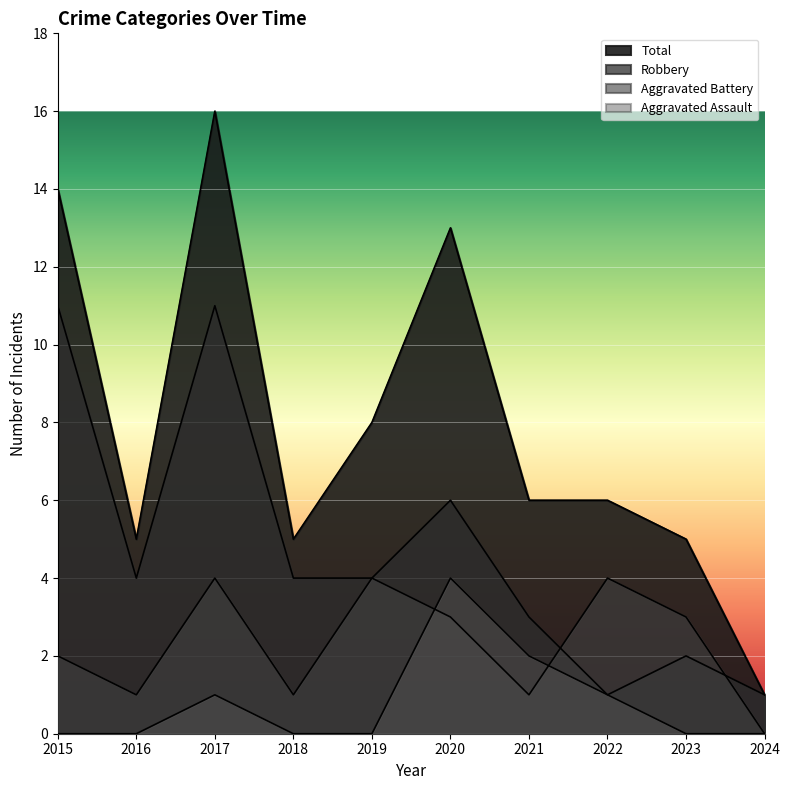

Rank the categories by Total value from lowest to highest.

2024, 2016, 2018, 2023, 2021, 2022, 2019, 2020, 2015, 2017